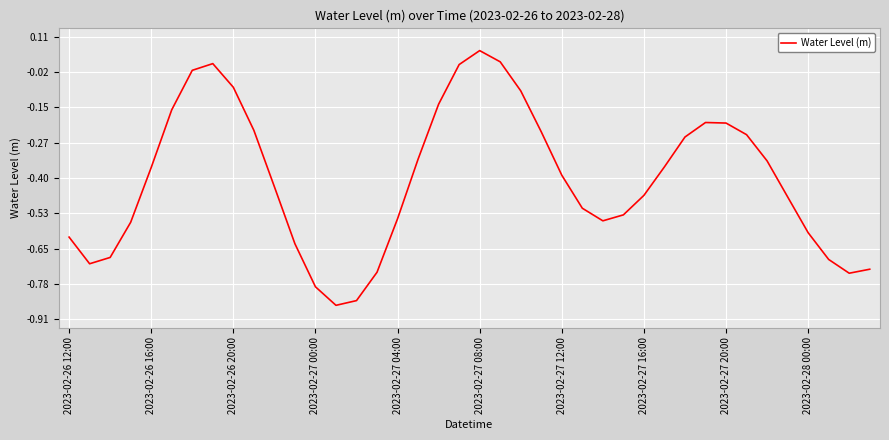

What is the difference between the maximum and minimum values?

0.9